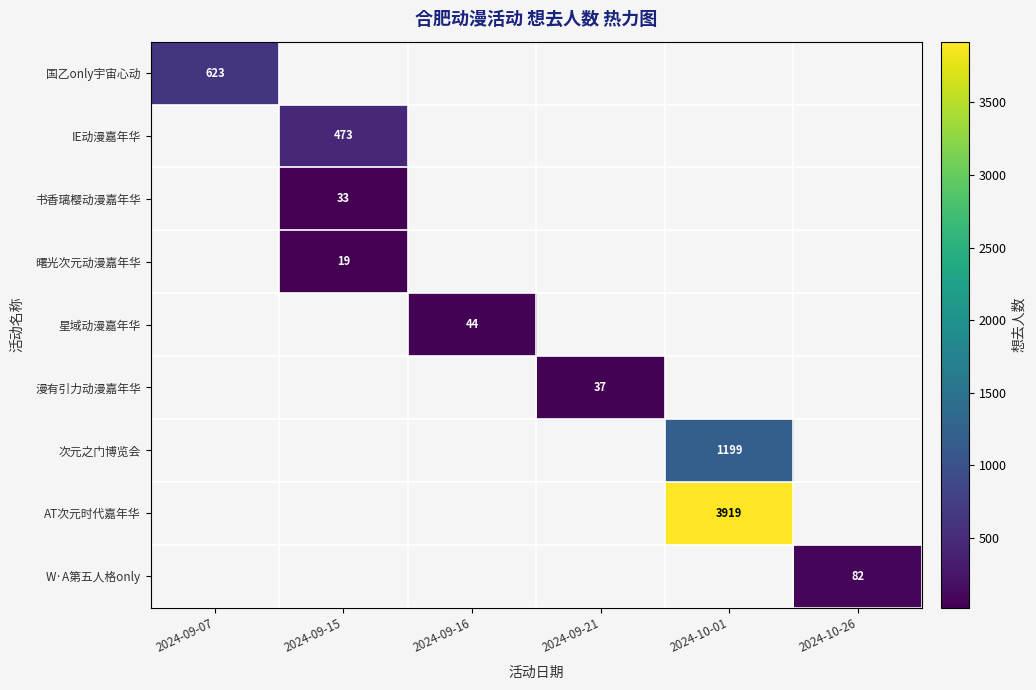

The value of 次元之门博览会 at 2024-10-01 is 288. True or false?

False